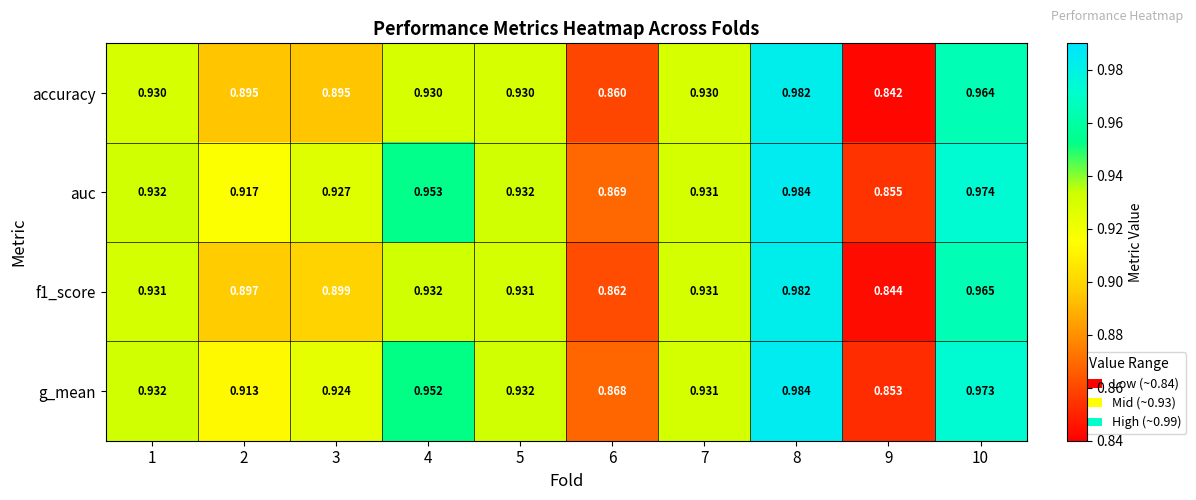

Which series has the largest total across all categories?

auc